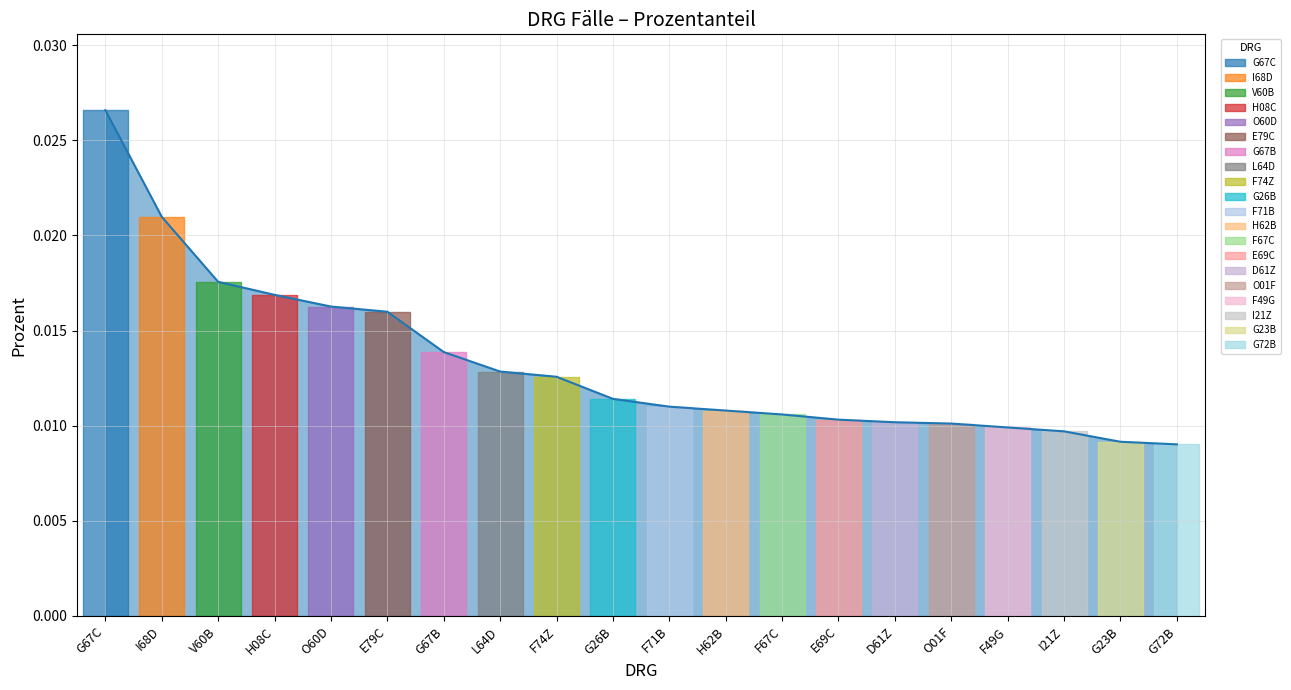

Between H08C and F49G, which is larger?

H08C